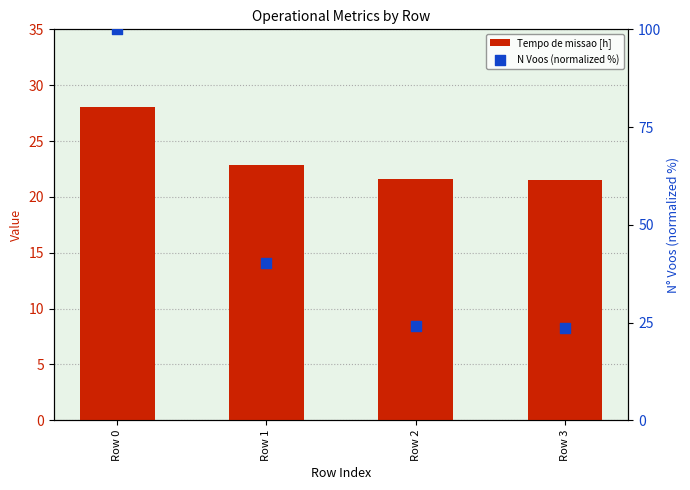

Which series has the largest total across all categories?

N Voos (normalized %)